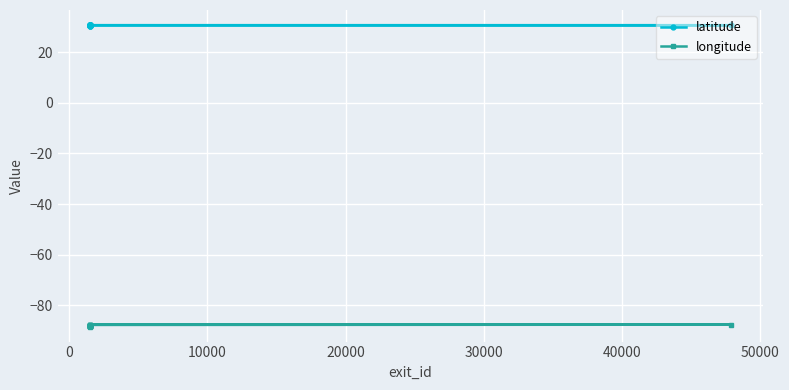

True or false: longitude and latitude intersect in this chart.

False